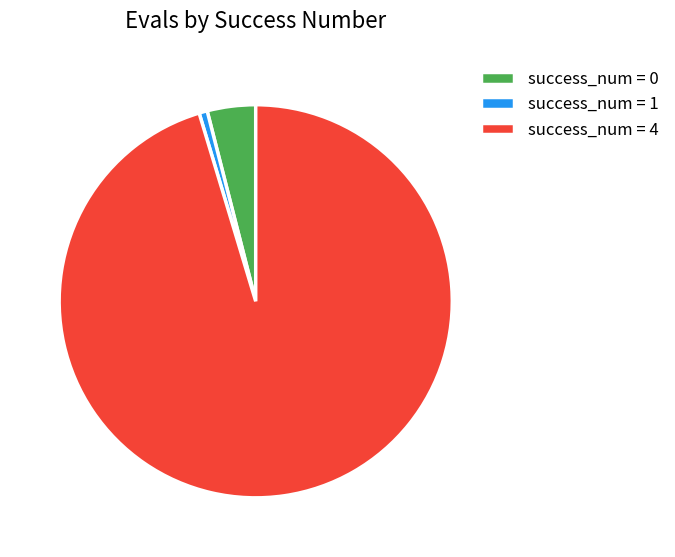

Between success_num = 1 and success_num = 0, which is larger?

success_num = 0